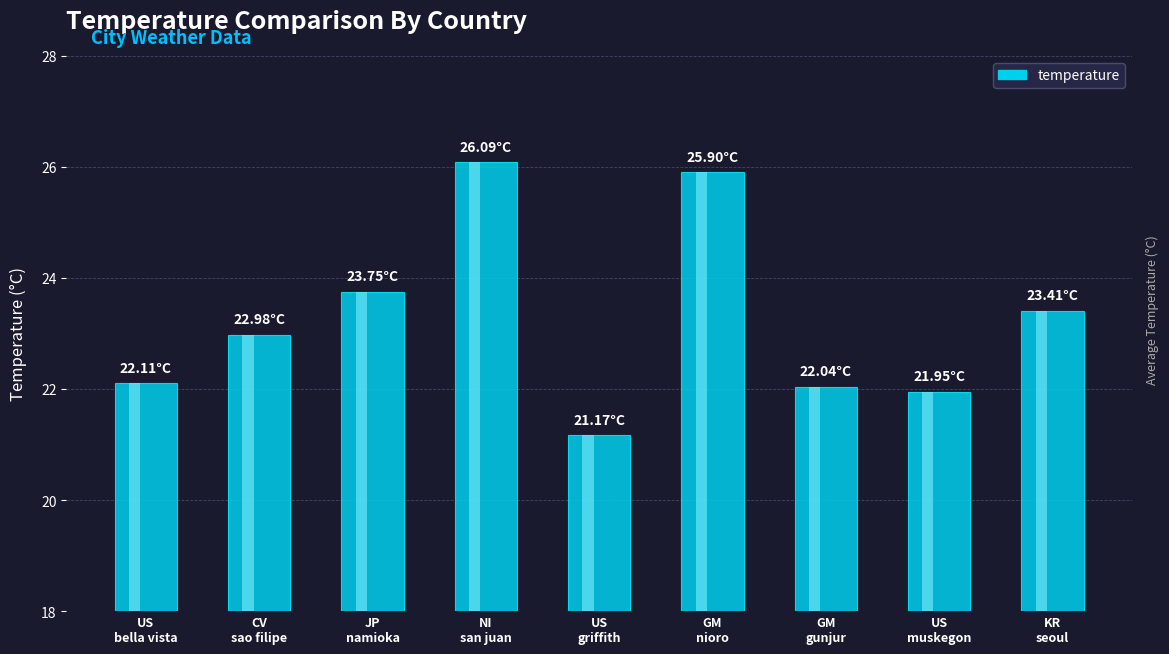

List the labels in order of value, smallest first.

US
griffith, US
muskegon, GM
gunjur, US
bella vista, CV
sao filipe, KR
seoul, JP
namioka, GM
nioro, NI
san juan